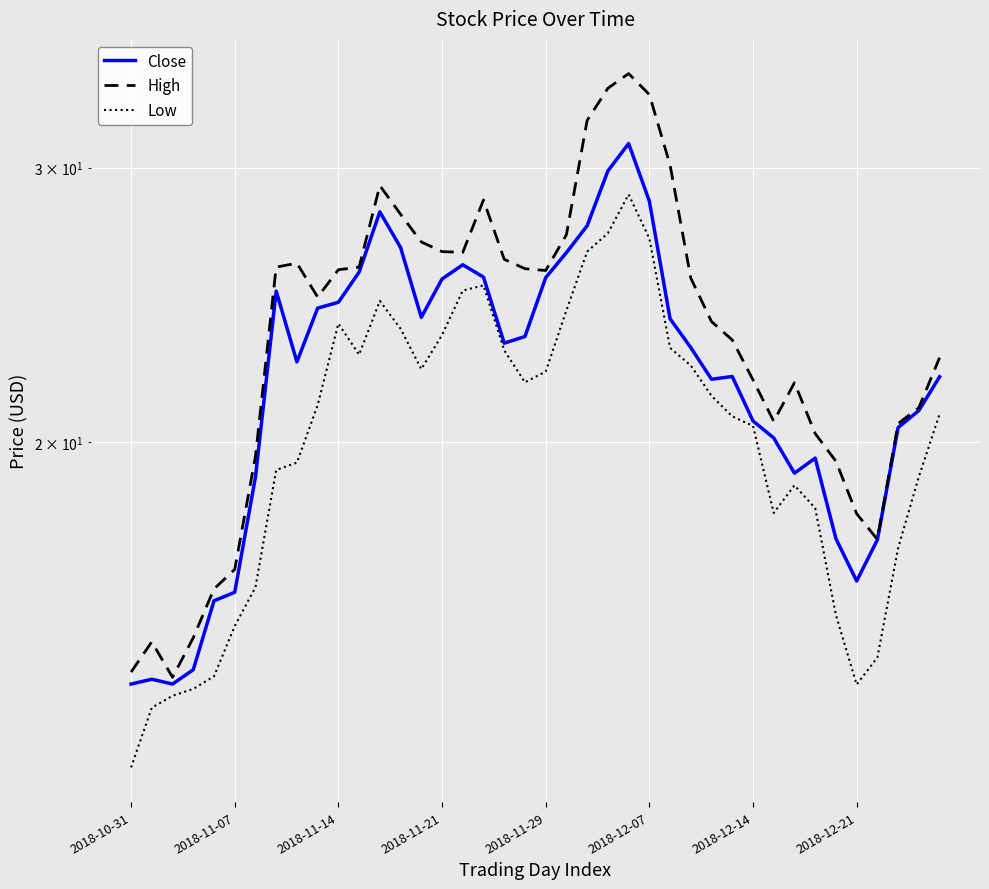

True or false: High and Low cross at least once.

False